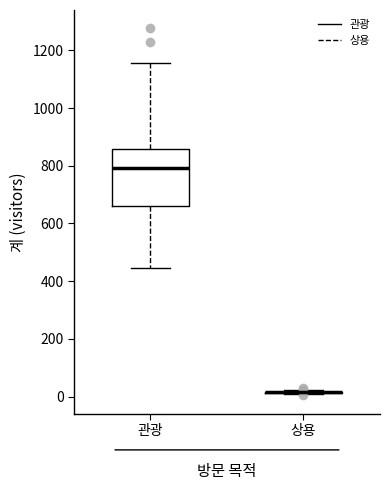

Reading left to right, transcribe this box plot: for each box, give where its median line is, the range the box spans, and where its two whiskers end, as read against the y-axis. The values are not printed on the chart, so give them approximately, as read against the axis.

관광: median 800, box 660 to 860, whiskers 440 to 1160
상용: box collapsed to a line at 20, whiskers 20 to 20